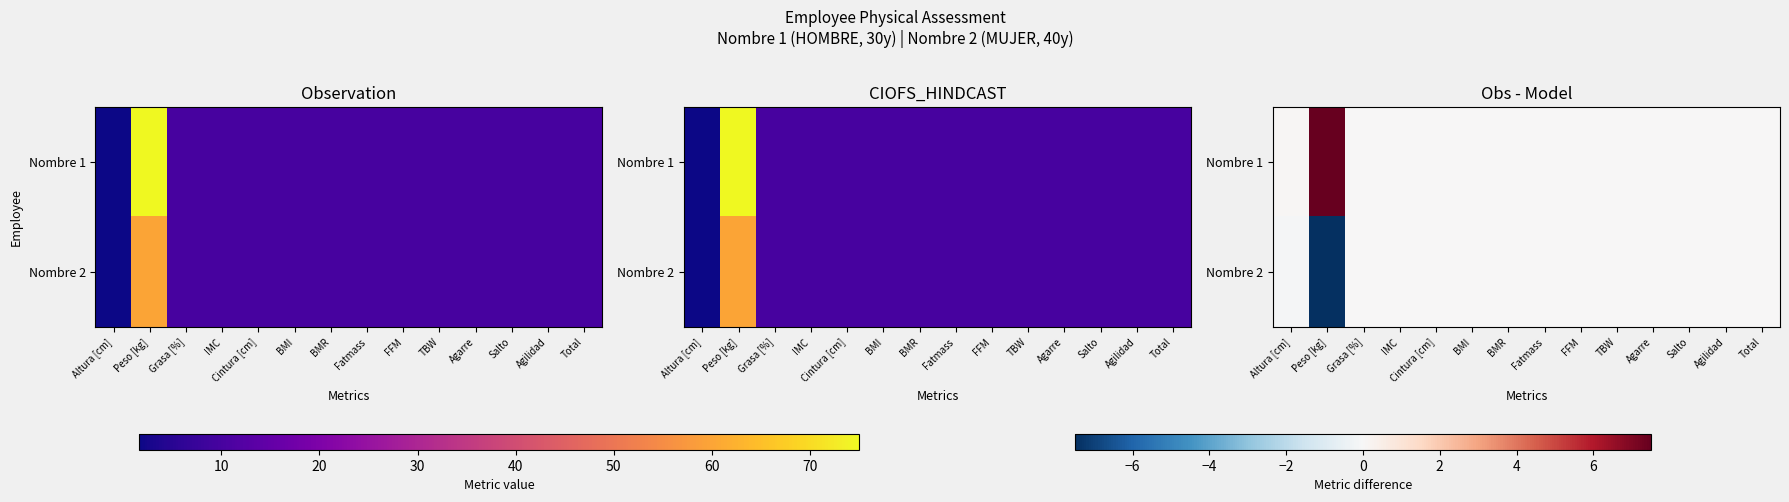

What is the smallest value displayed?

-7.5